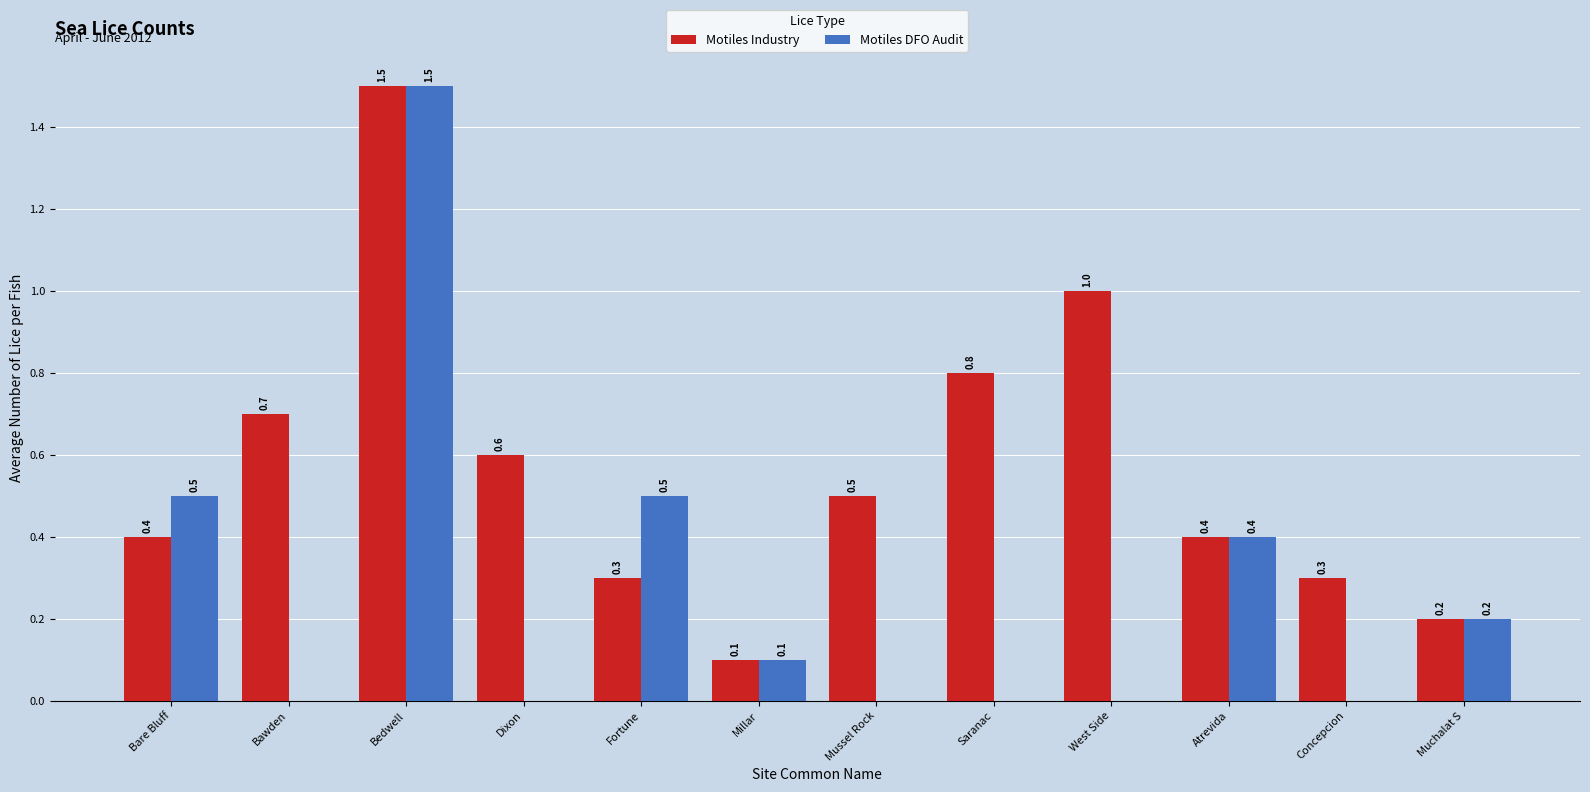

What is the sum of the Motiles DFO Audit values at Concepcion and Atrevida?

0.4